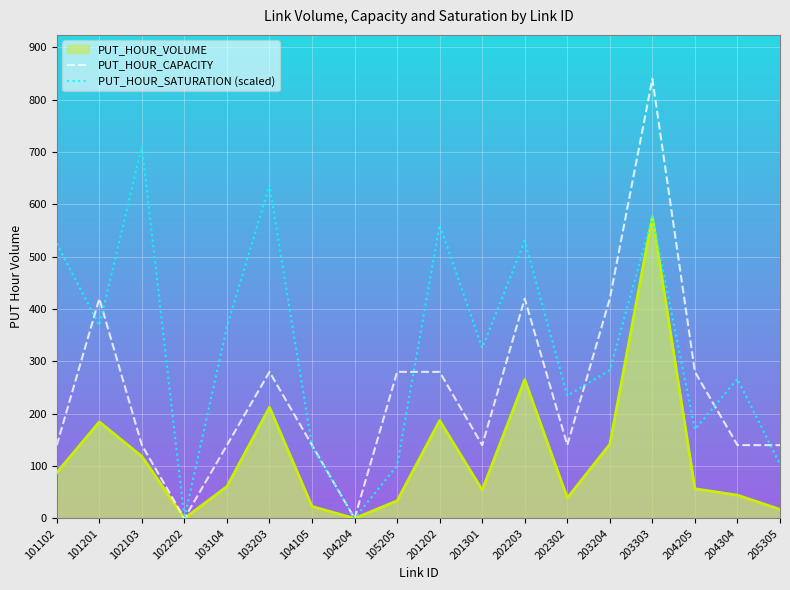

What are all the series names shown in the legend?

PUT_HOUR_VOLUME, PUT_HOUR_CAPACITY, PUT_HOUR_SATURATION (scaled)